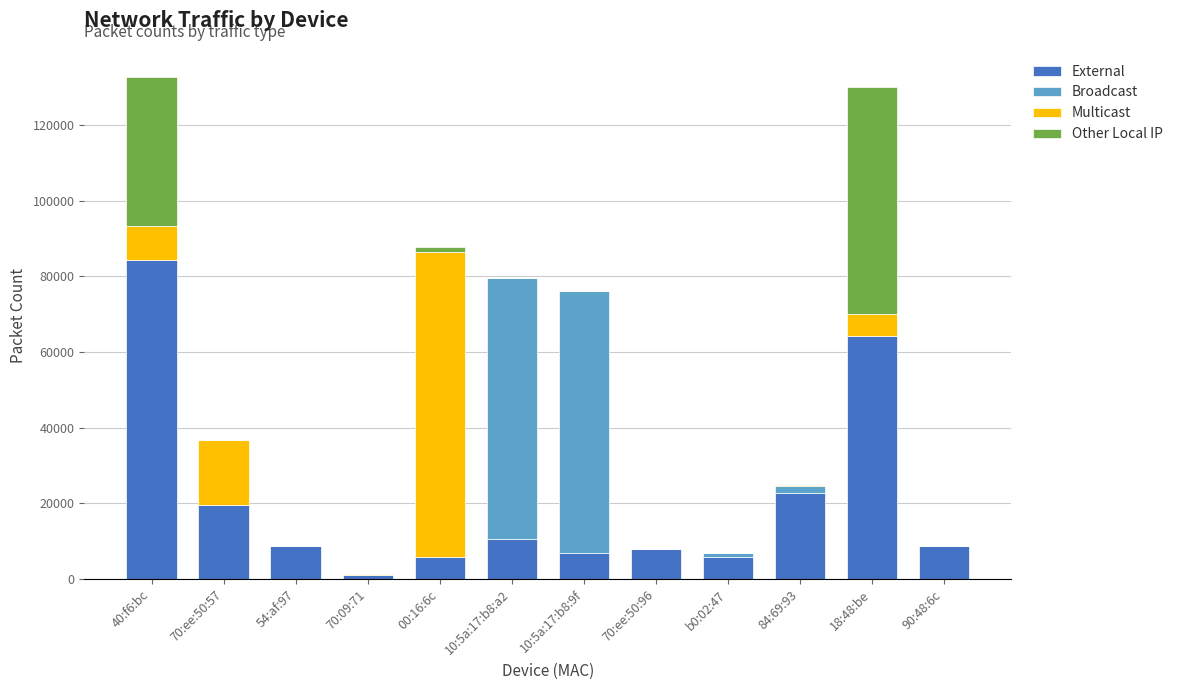

What is the sum of all External values?

246414